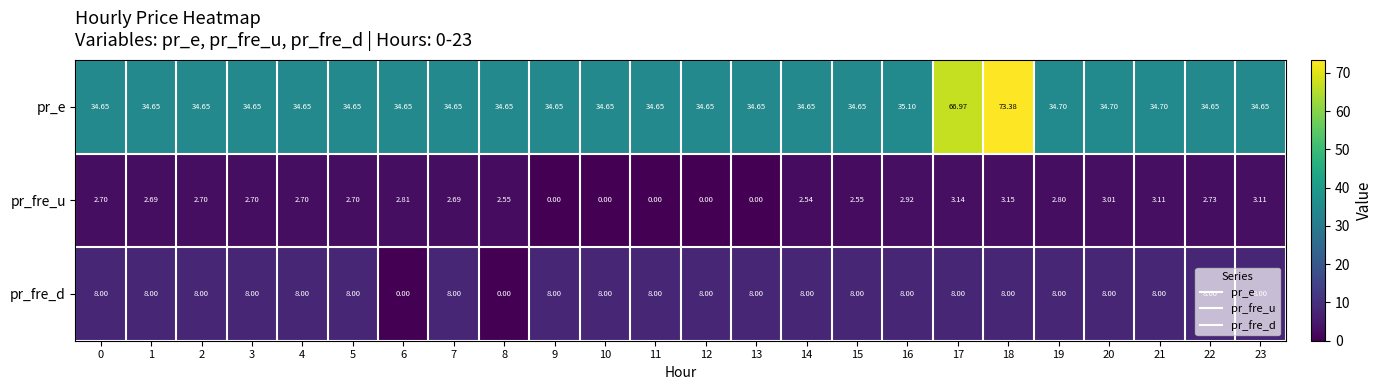

Is the value of pr_fre_u at 3 greater than the value of pr_e at 8?

No